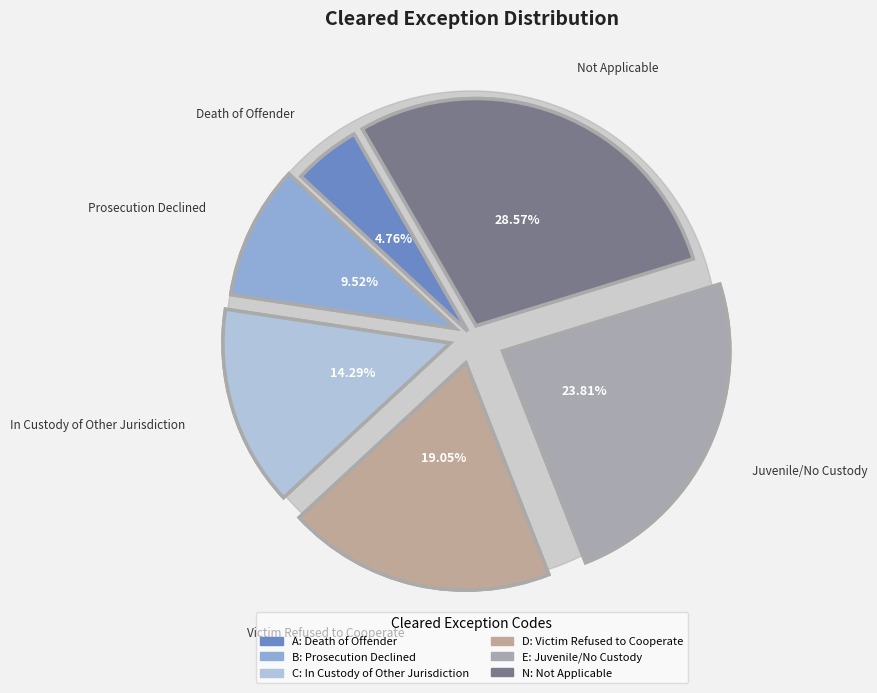

How many slices are in this pie chart?

6